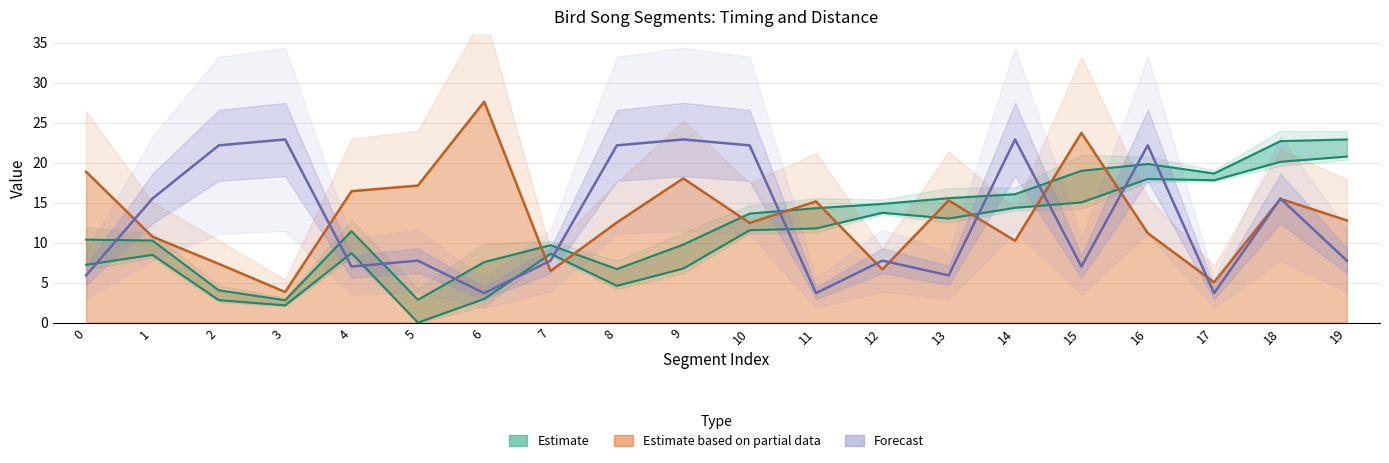

The value of max_t at 8 is 6.7. True or false?

True